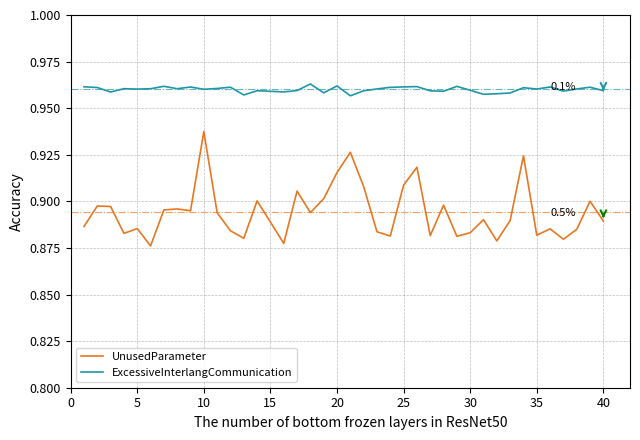

True or false: ExcessiveInterlangCommunication and UnusedParameter cross at least once.

False